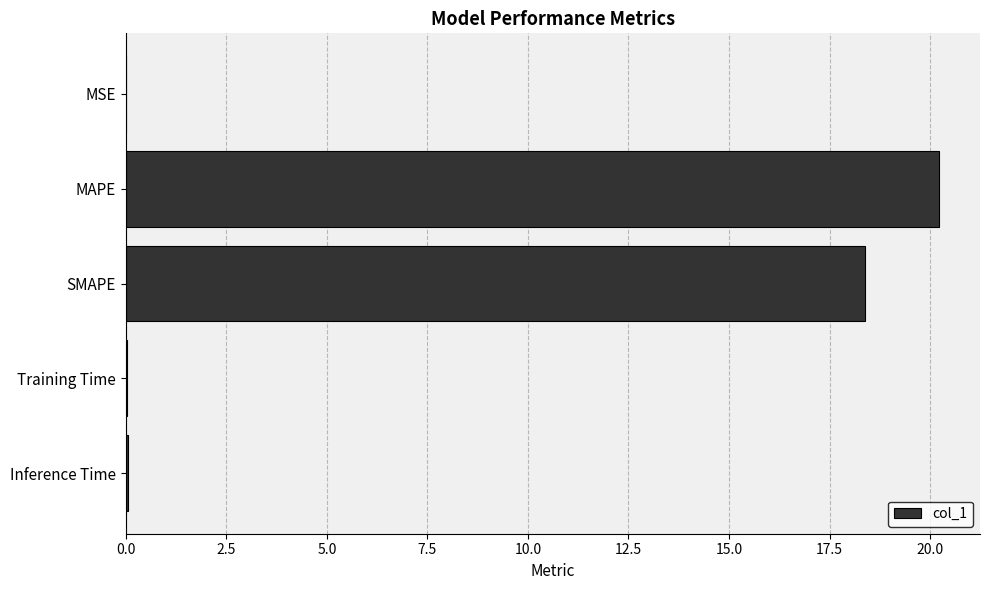

What is the maximum value shown in the chart?

20.2